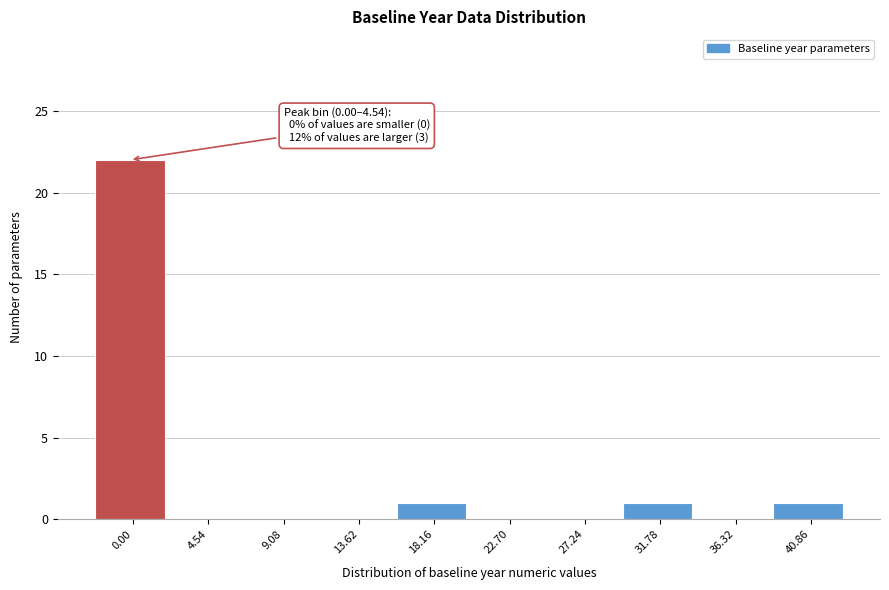

Reading left to right, list all the values displayed in this chart.

0.00=22	4.54=0	9.08=0	13.62=0	18.16=1	22.70=0	27.24=0	31.78=1	36.32=0	40.86=1